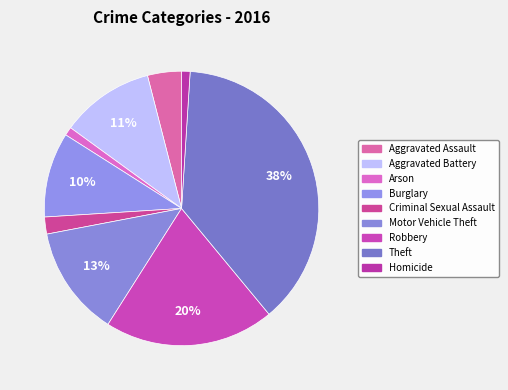

Count the number of slices in the pie.

9